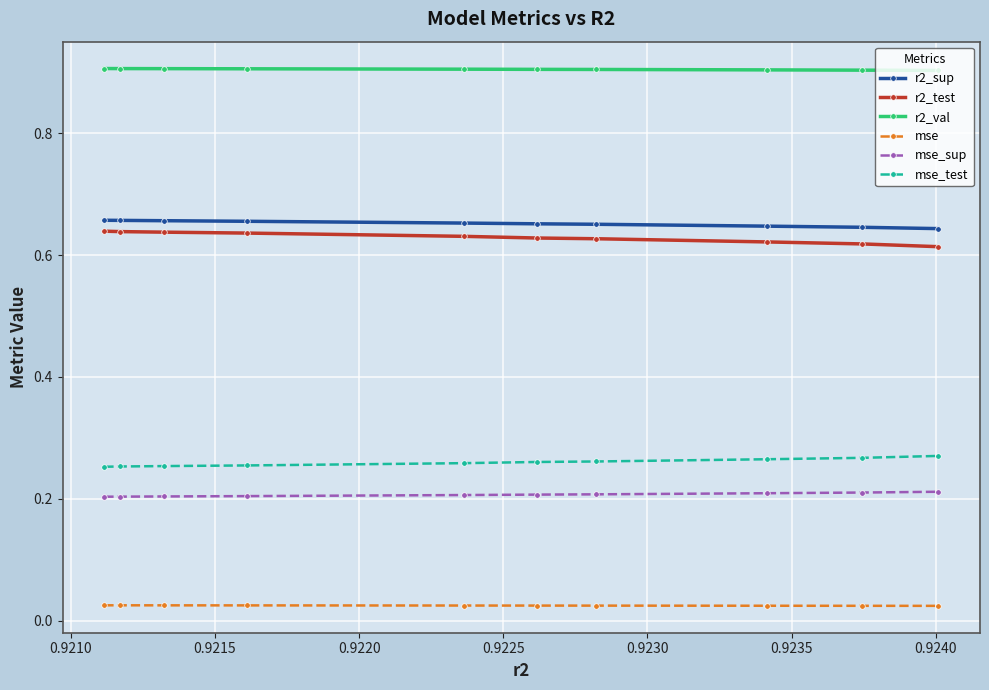

At how many categories does at least one series exceed 0?

10